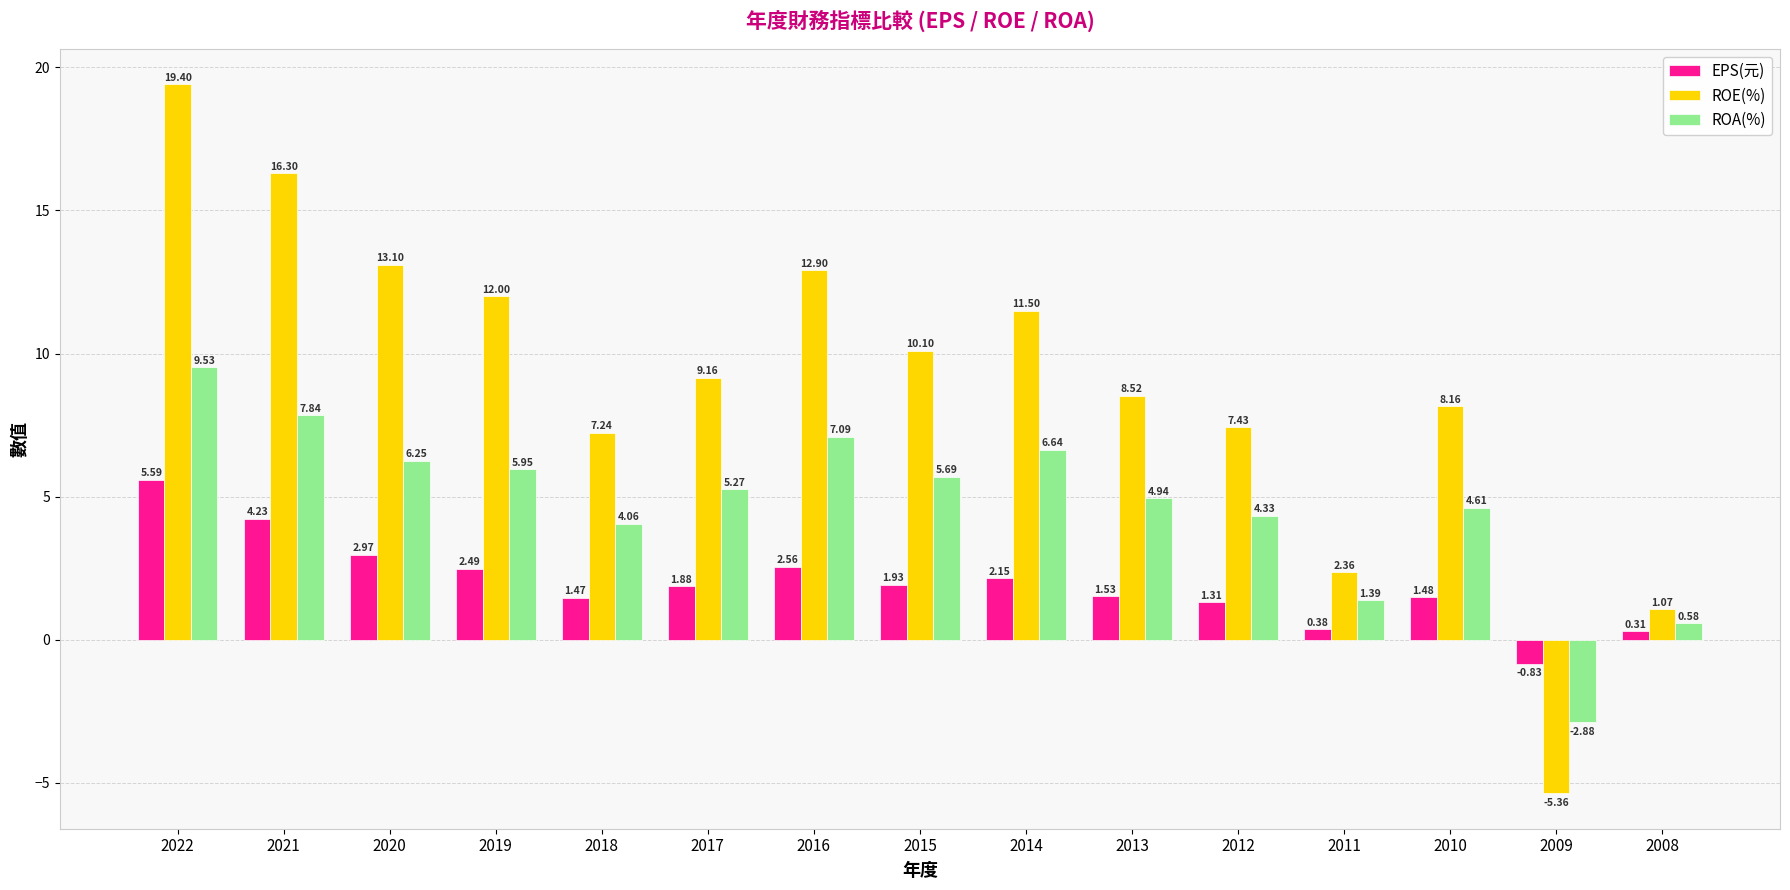

What is the difference between the second highest and minimum values in the ROE(%) series?

21.7